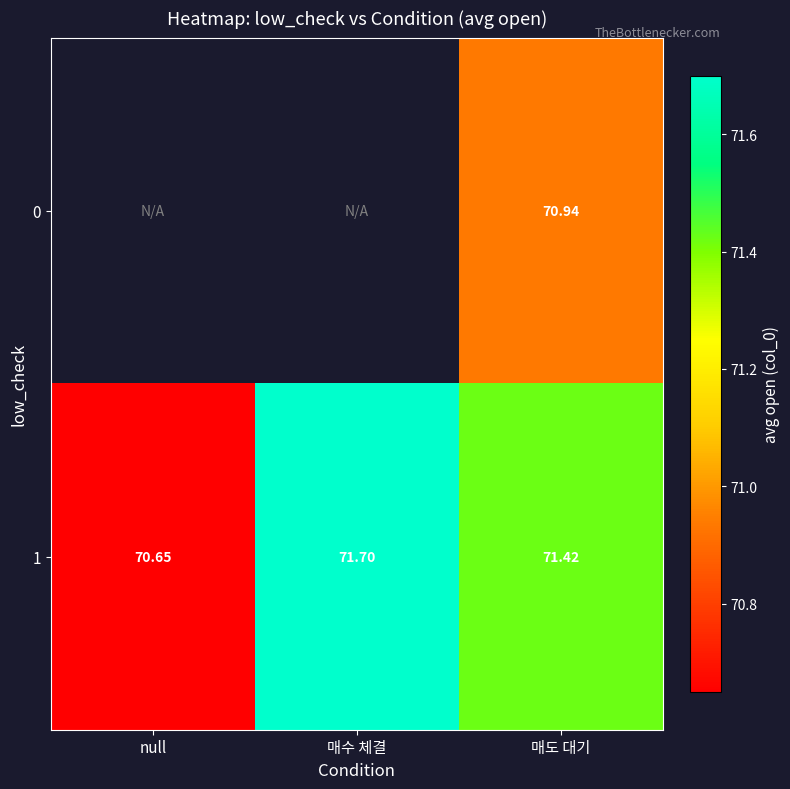

The 1 series shows 117.0 at null. True or false?

False